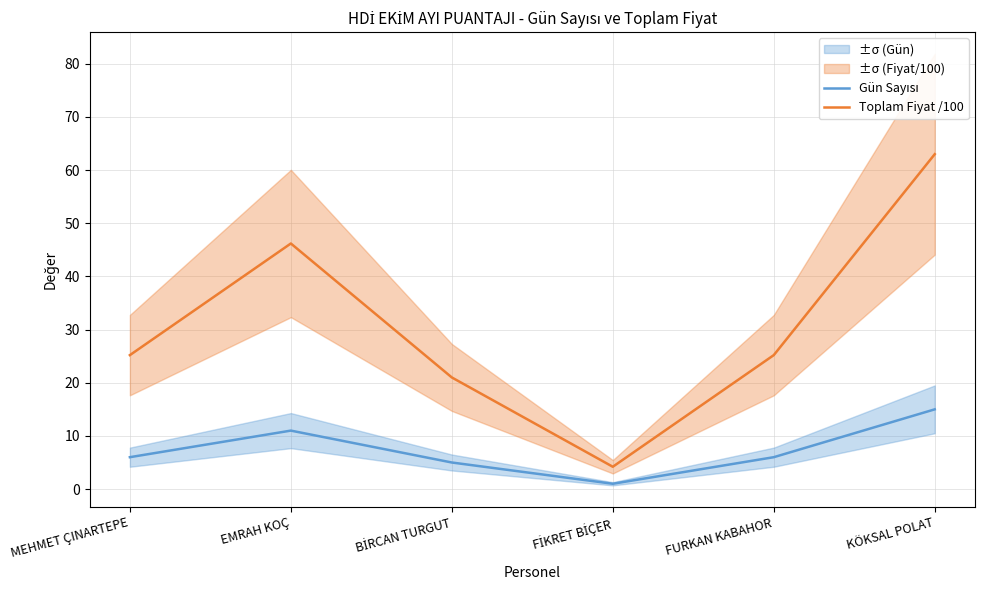

True or false: Toplam Fiyat /100 and Gün Sayısı cross at least once.

False